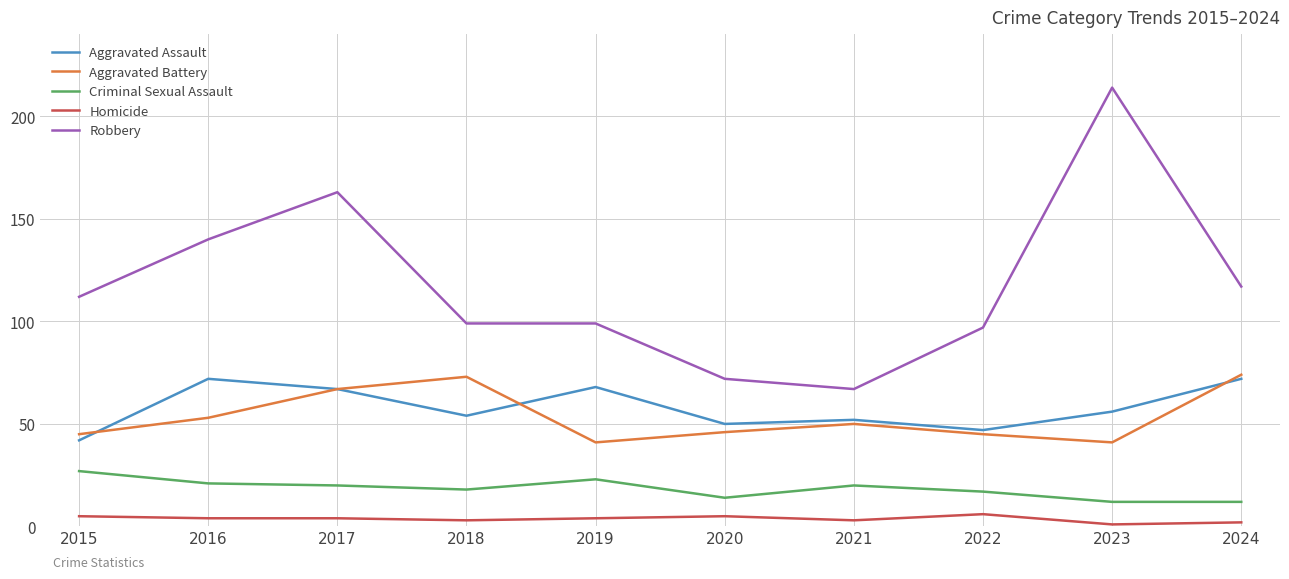

At how many categories does at least one series exceed 24?

10